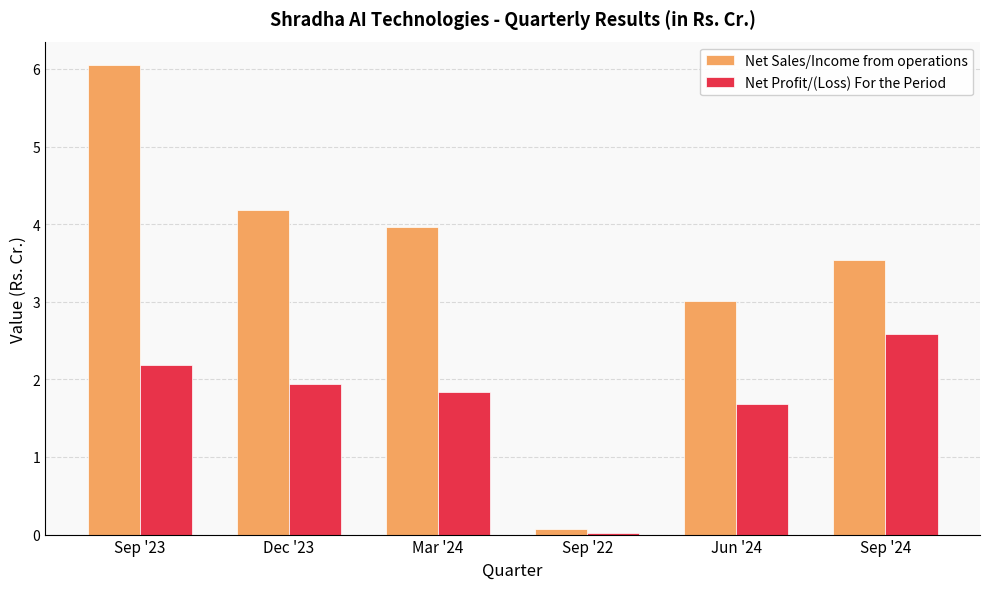

What value does the Net Sales/Income from operations series have at Mar '24?

4.0